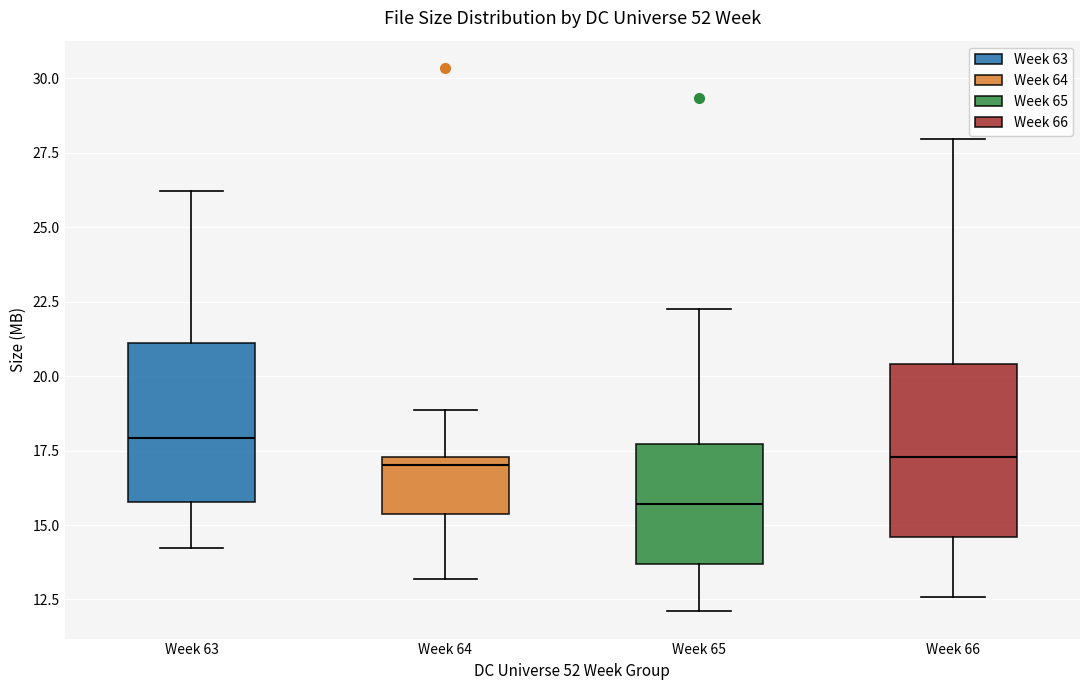

Reading left to right, transcribe this box plot: for each box, give where its median line is, the range the box spans, and where its two whiskers end, as read against the y-axis. The values are not printed on the chart, so give them approximately, as read against the axis.

Week 63: median 18.0, box 16.0 to 21.0, whiskers 14.0 to 26.0
Week 64: median 17.0, box 15.5 to 17.5, whiskers 13.0 to 19.0
Week 65: median 15.5, box 13.5 to 17.5, whiskers 12.0 to 22.0
Week 66: median 17.5, box 14.5 to 20.5, whiskers 12.5 to 28.0